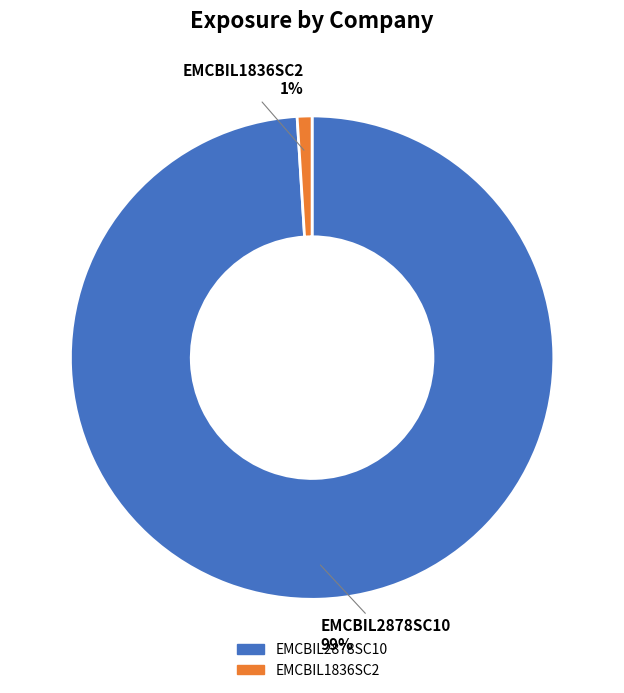

To the nearest percent, what is the difference between the EMCBIL1836SC2 and EMCBIL2878SC10 slice percentages?

98%